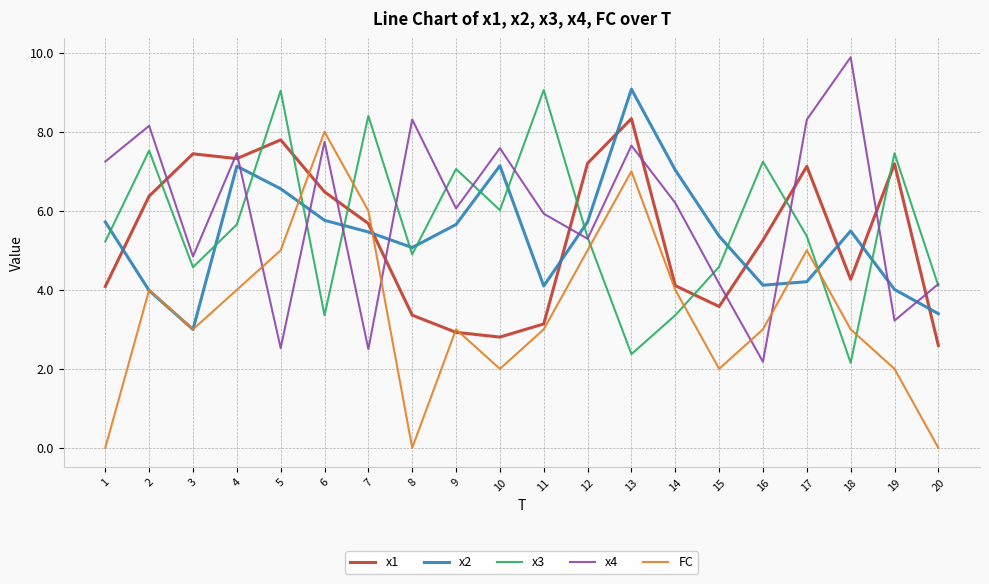

What is the difference between the maximum and minimum values in the x4 series?

7.7